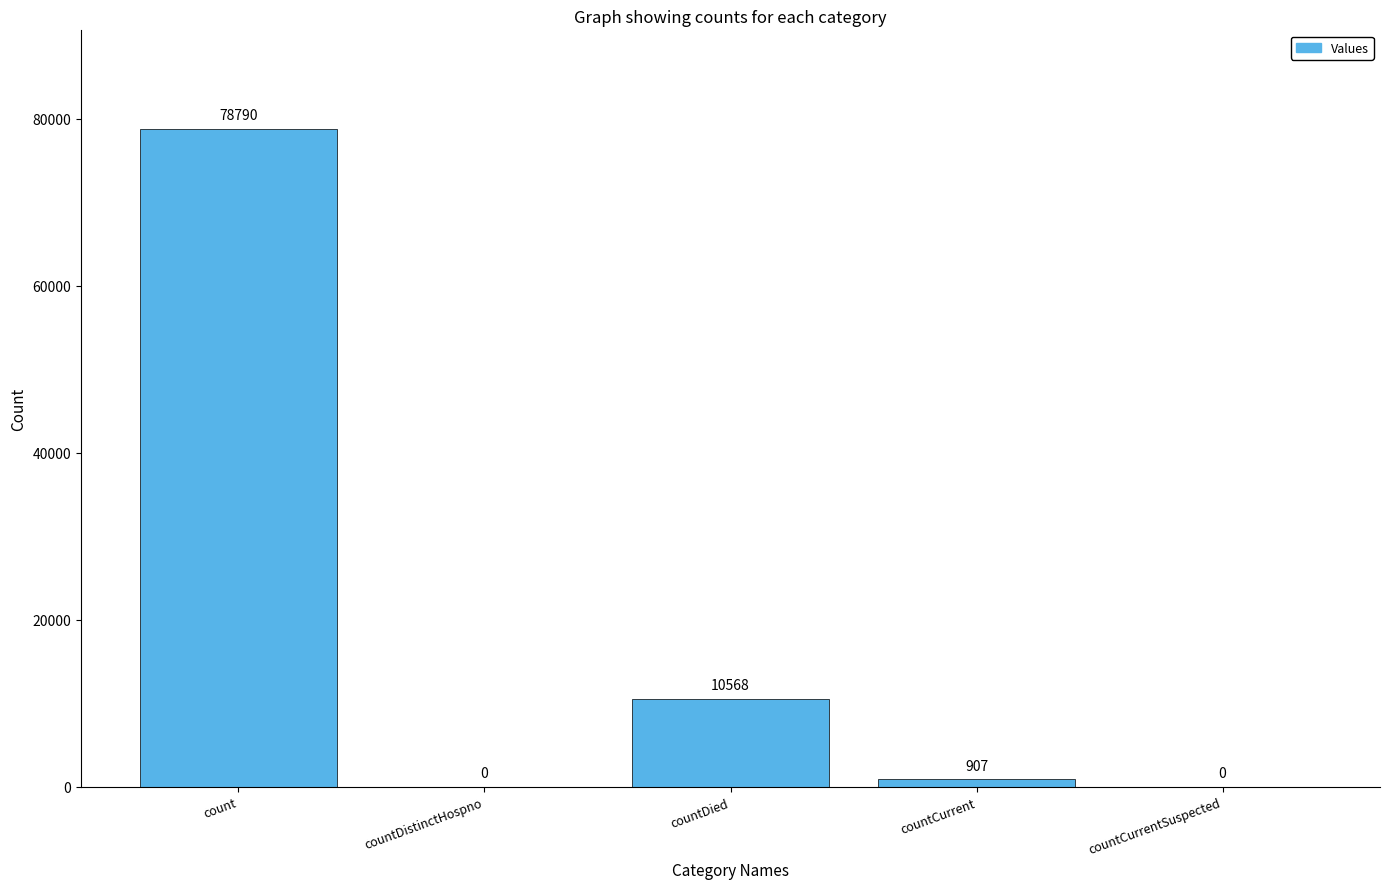

What is the sum of all values?

90265